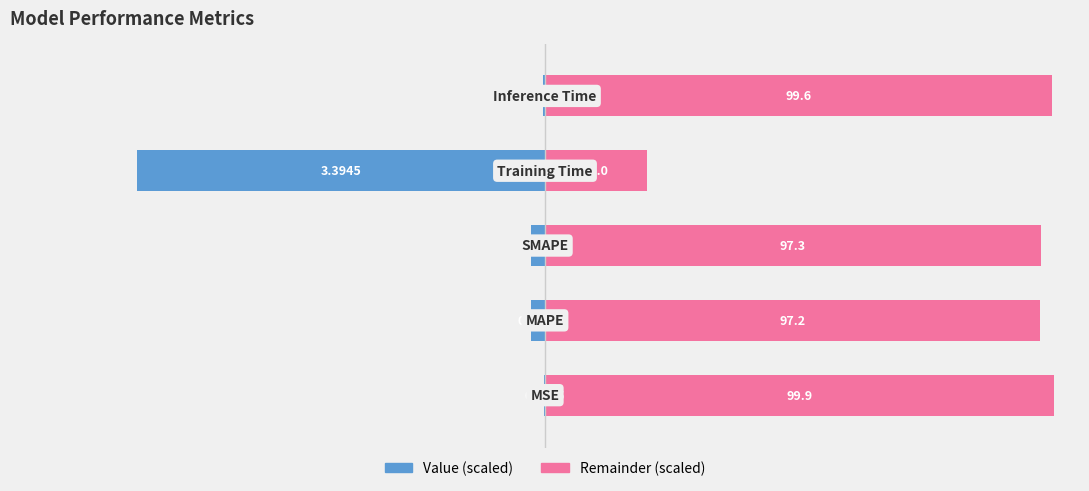

Reading right to left, extract all data points from this chart.

Value (scaled): -0.4	-80.0	-2.7	-2.8	-0.1
Remainder (scaled): 99.6	20.0	97.3	97.2	99.9